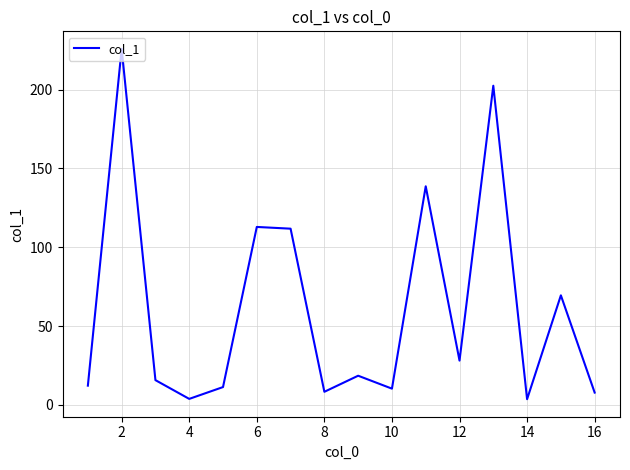

How many lines are shown in the chart?

1